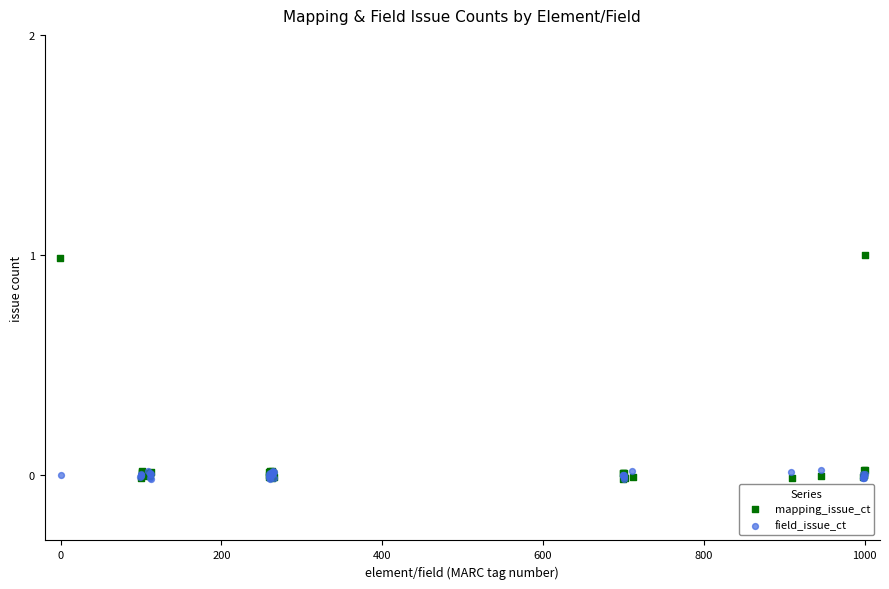

Which series has the widest spread of Y values?

mapping_issue_ct